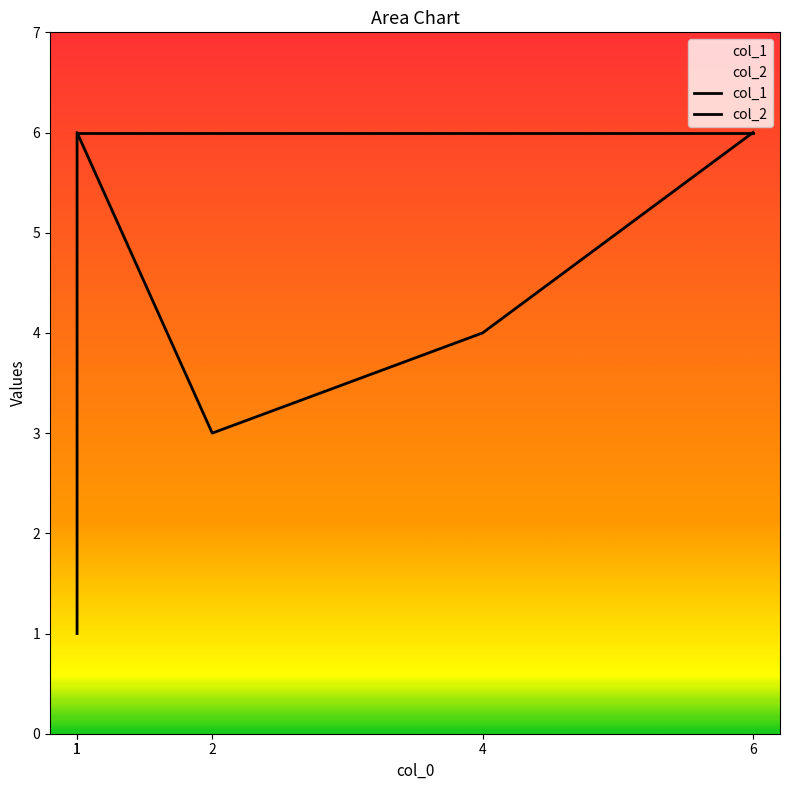

Where is col_2 nearest to the value 6?

1